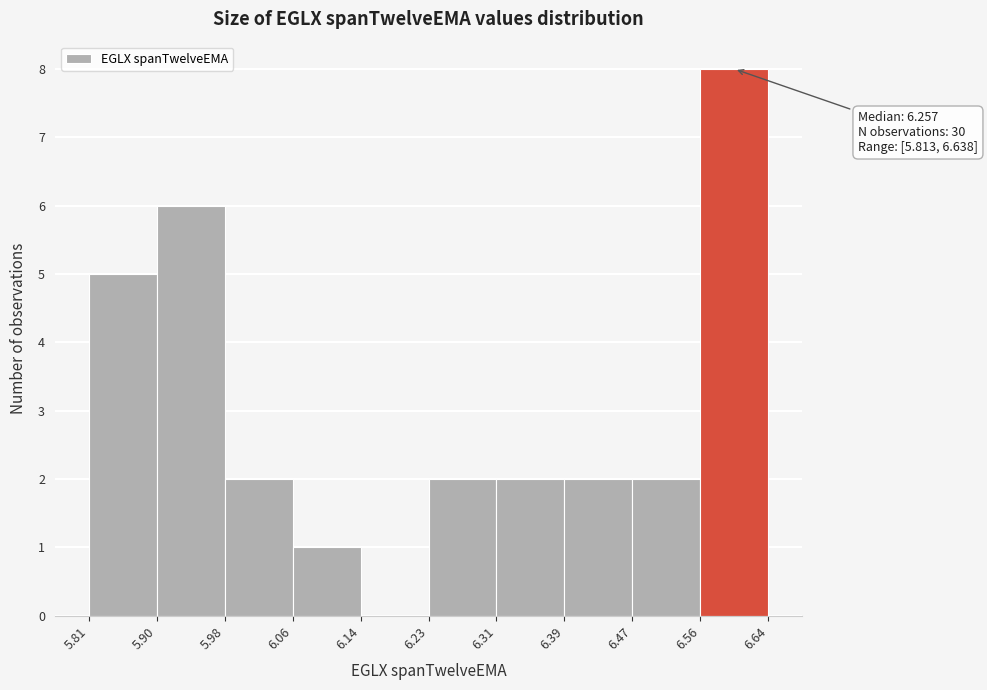

Over which range of the x-axis is the bar tallest?

6.56 to 6.64